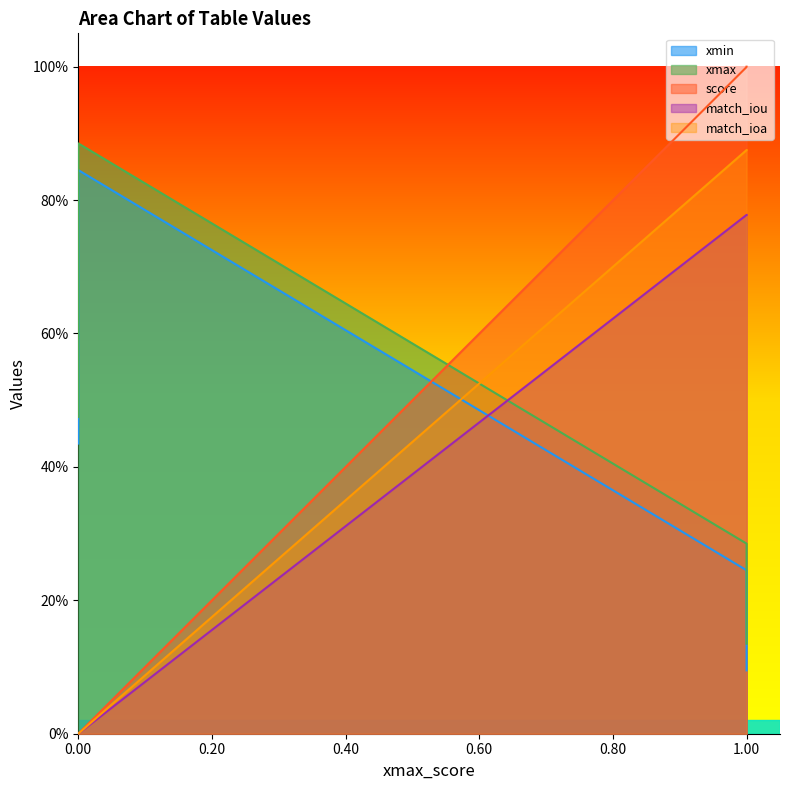

What are all the series names shown in the legend?

xmin, xmax, score, match_iou, match_ioa